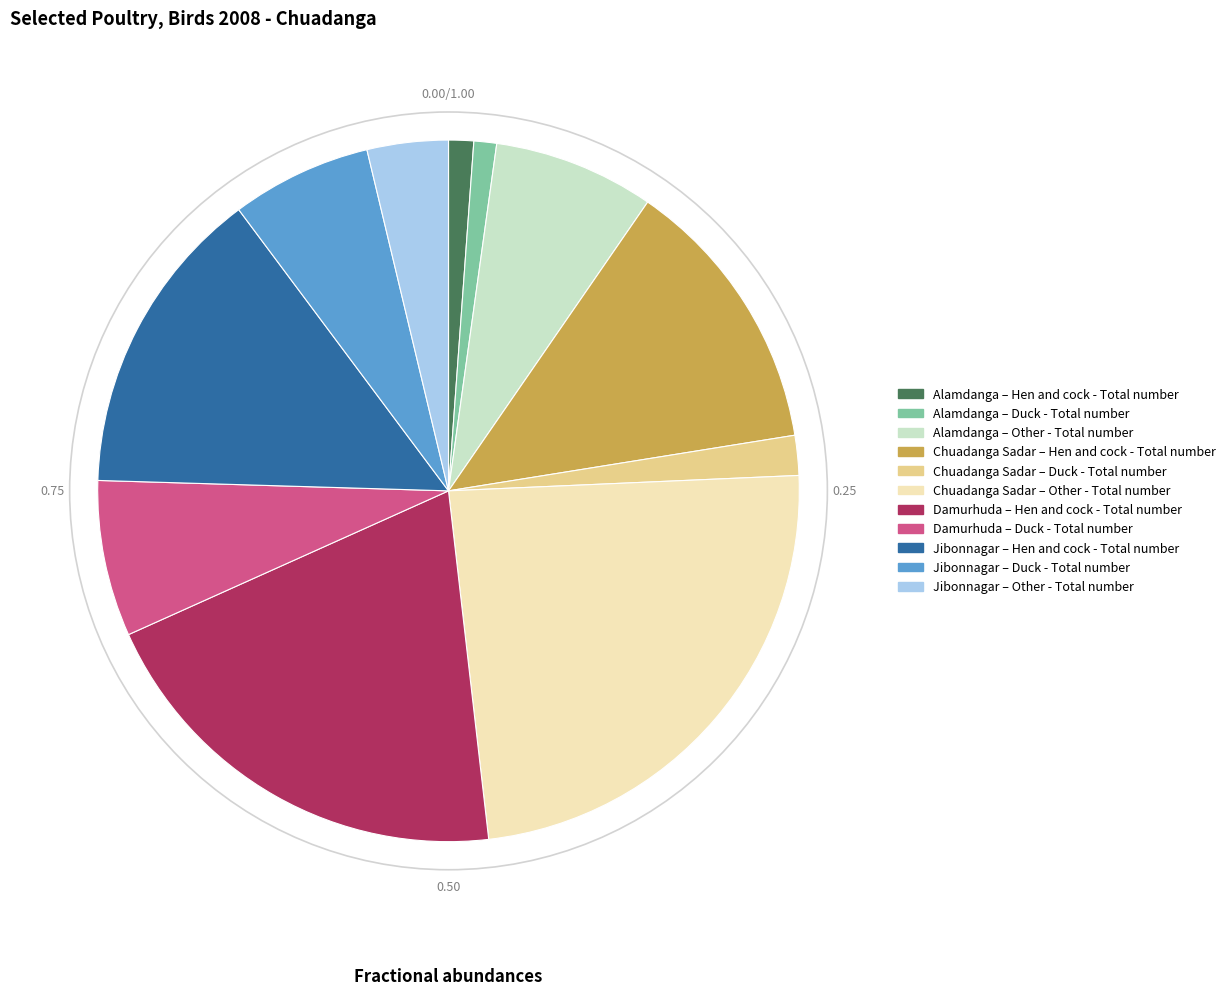

Is there any slice that represents more than half of the pie?

No